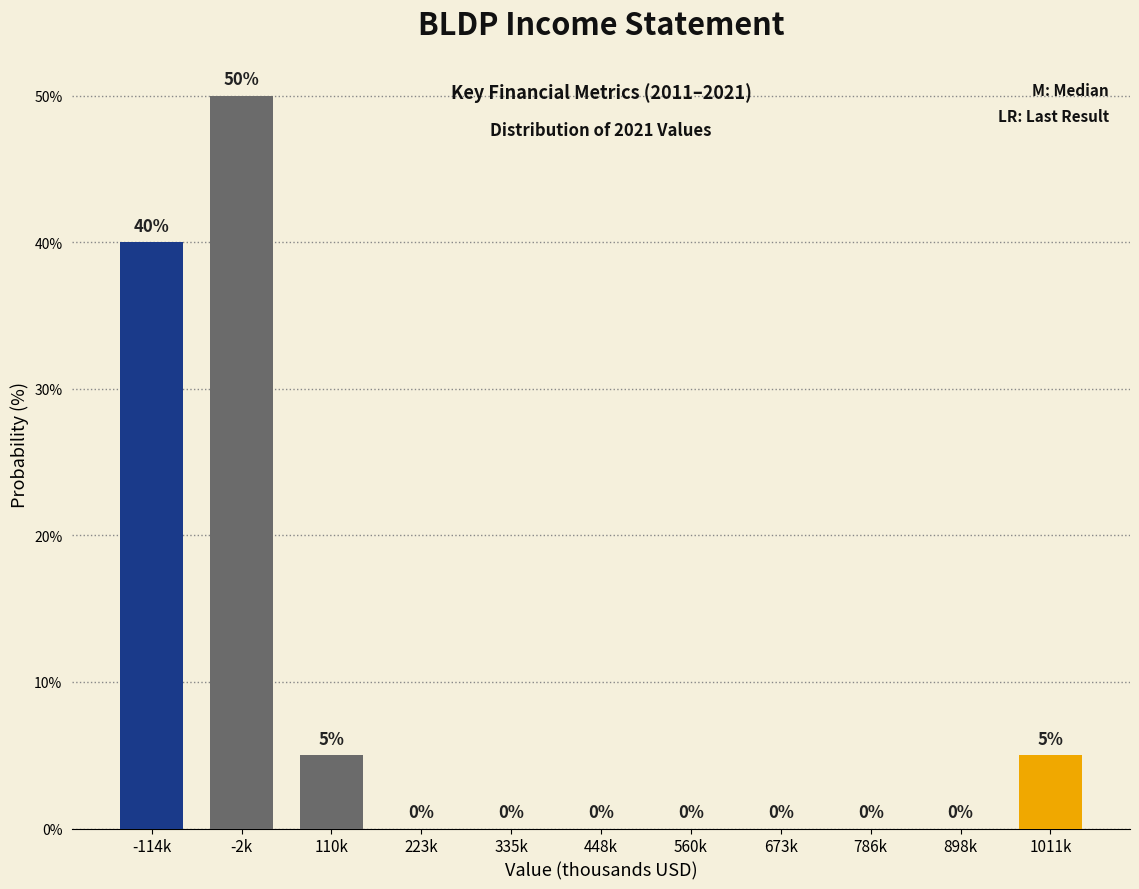

Reading left to right, extract all data points from this chart.

-114k=40	-2k=50	110k=5	223k=0	335k=0	448k=0	560k=0	673k=0	786k=0	898k=0	1011k=5